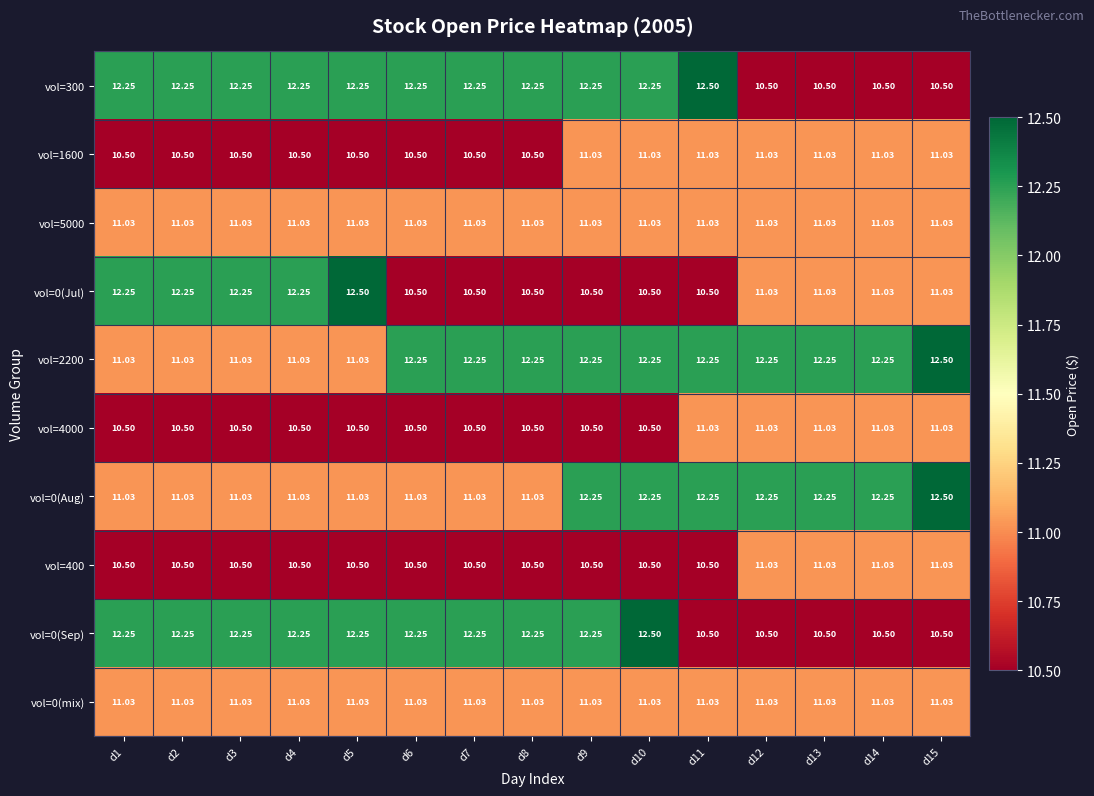

Is the value of vol=0(mix) at d15 greater than the value of vol=0(Sep) at d8?

No